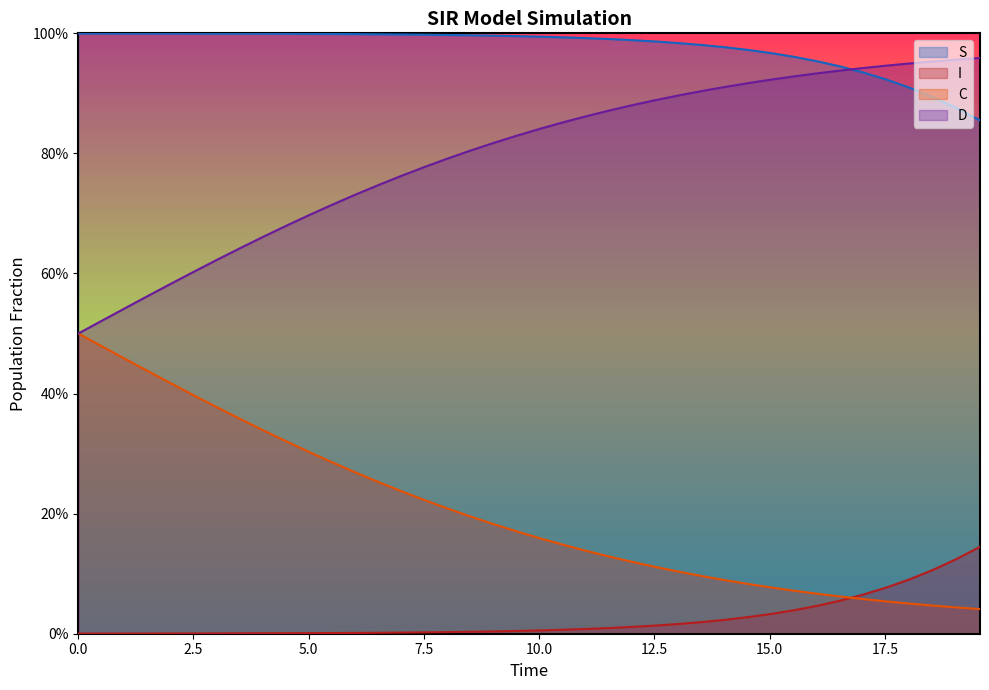

What is the average value of the S series?

1.0